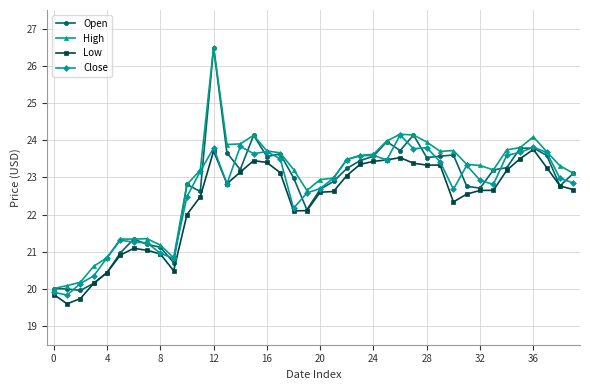

How many lines are shown in the chart?

4